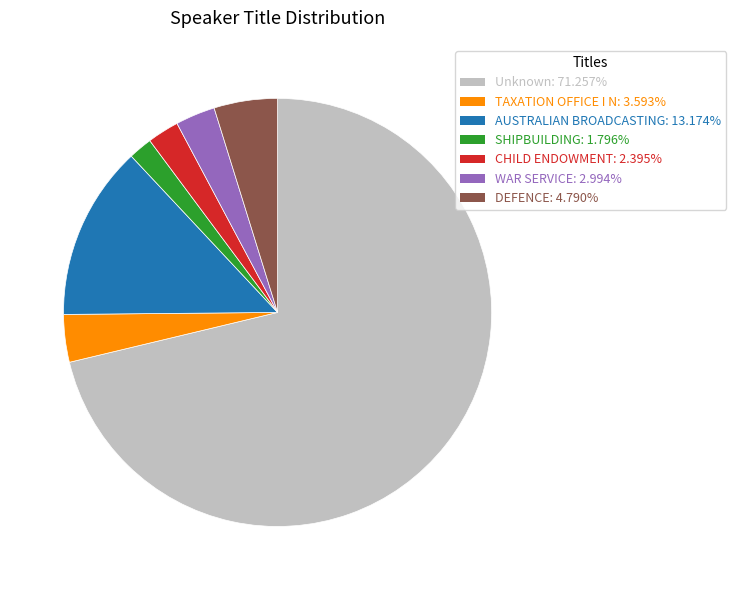

Which has a higher value, CHILD ENDOWMENT or DEFENCE?

DEFENCE